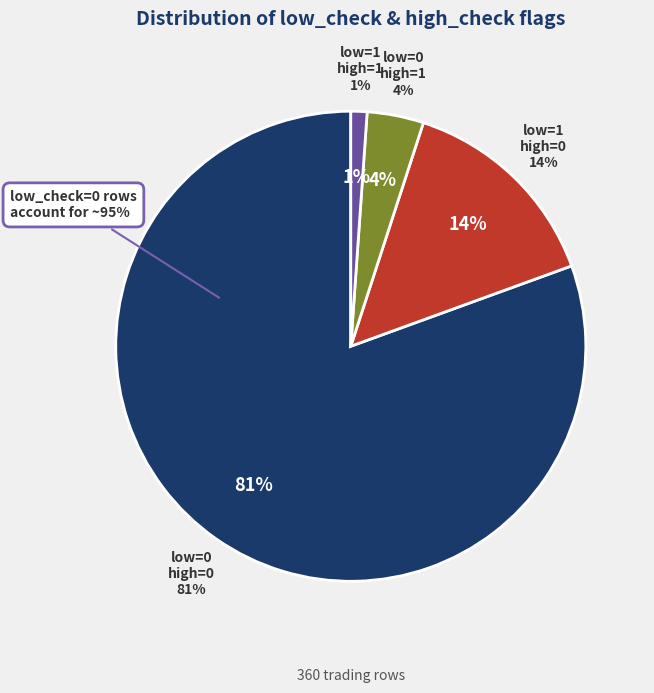

To the nearest percent, what percentage of the pie is low_check=0, high_check=0?

81%